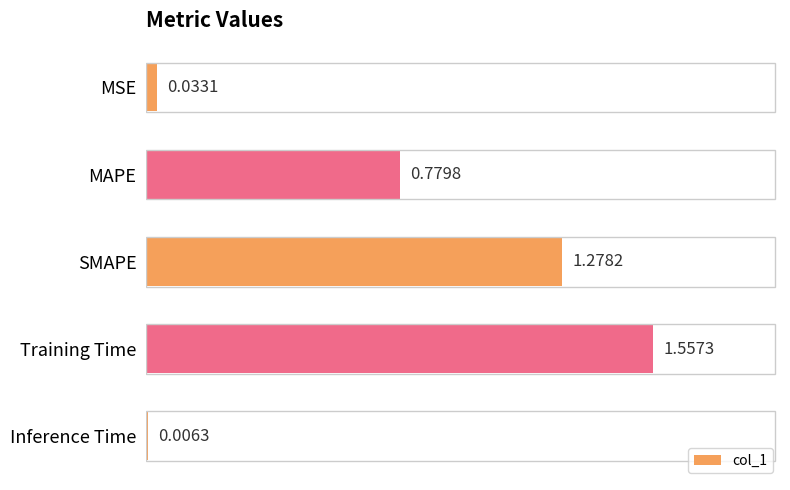

Which has a higher value, Training Time or MSE?

Training Time